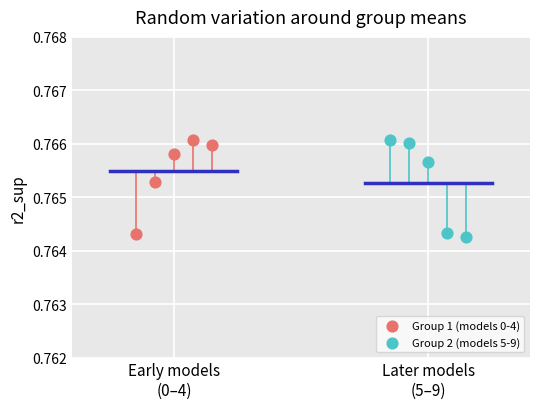

What are all the series names shown in the legend?

Group 1 (models 0-4), Group 2 (models 5-9)